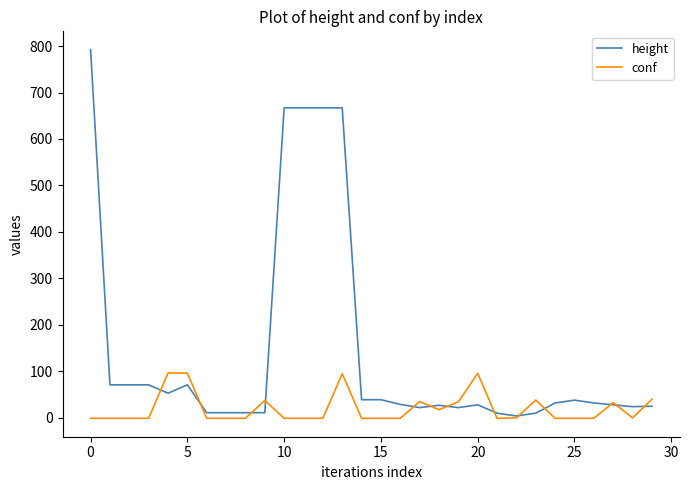

Rank the series by their average value, from lowest to highest.

conf, height